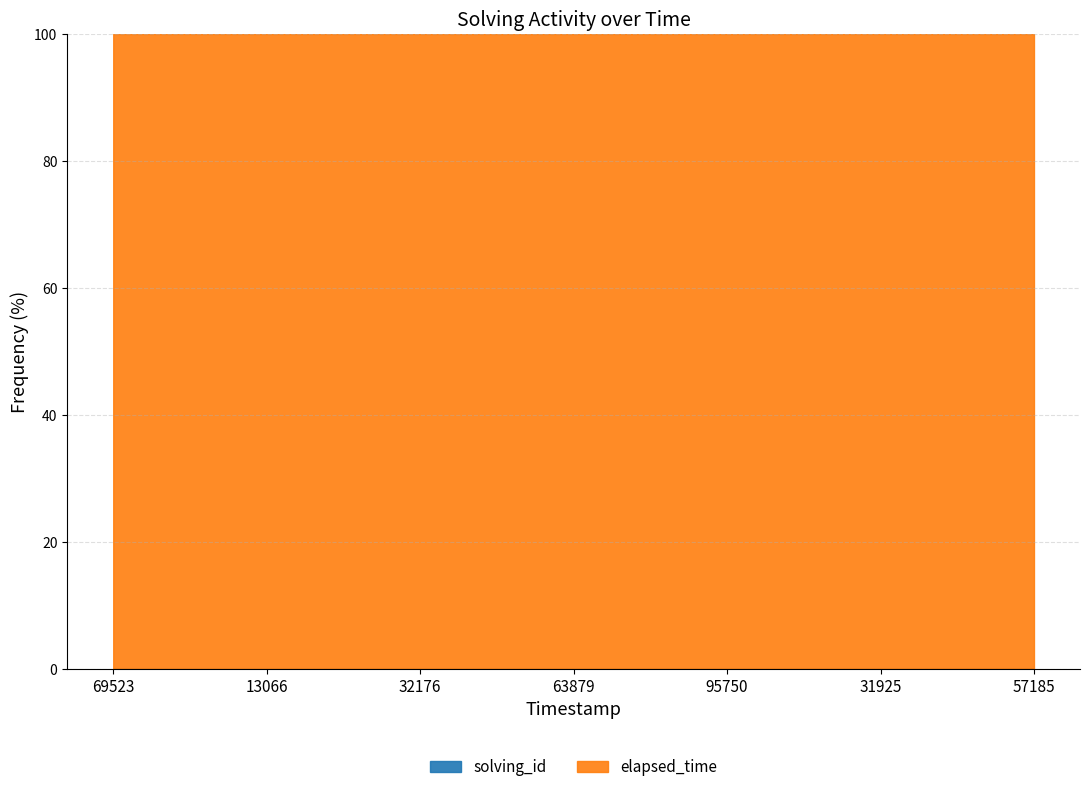

What is the difference between the second highest and minimum values in the elapsed_time series?

21000